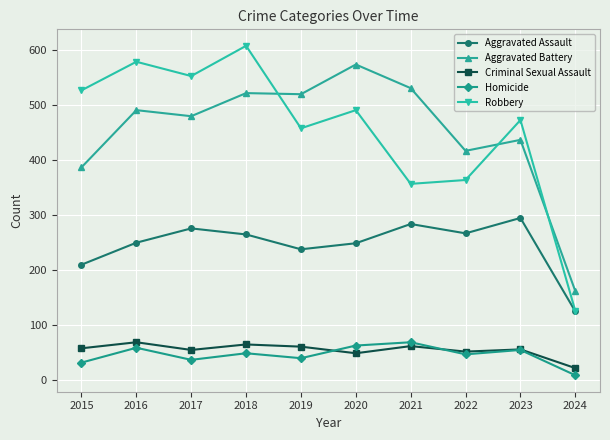

Which series has the largest range (max minus min)?

Robbery